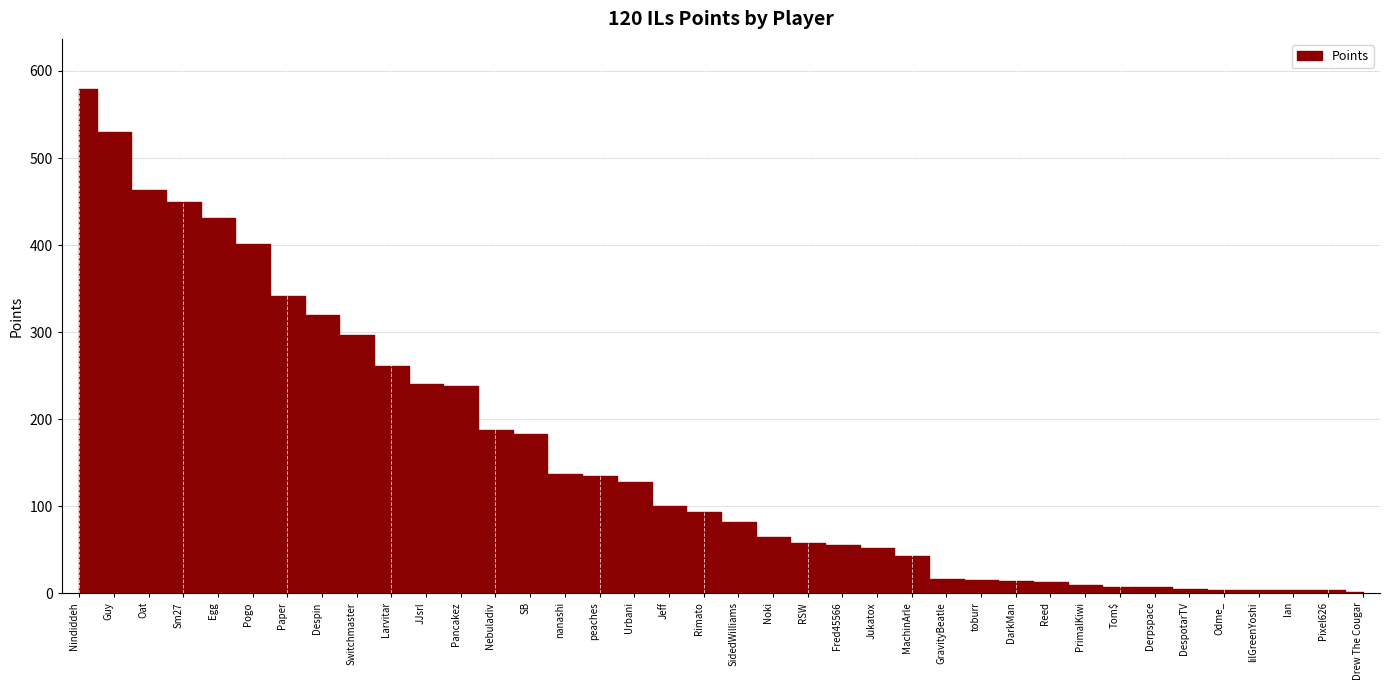

Rank the categories by value from lowest to highest.

Drew The Cougar, Ian, Pixel626, Odme_, lilGreenYoshi, DespotarTV, Tom$, Derpspace, PrimalKiwi, Reed, DarkMan, toburr, GravityBeatle, MachinArle, Jukatox, Fred45566, RSW, Noki, SidedWilliams, Rimato, Jeff, Urbani, peaches, nanashi, SB, Nebuladiv, Pancakez, JJsrl, Larvitar, Switchmaster, Despin, Paper, Pogo, Egg, Sm27, Oat, Guy, Nindiddeh